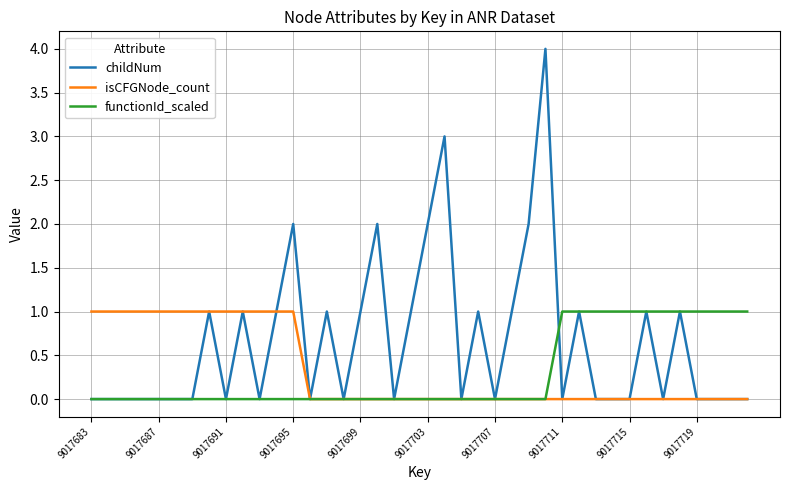

What is the maximum value shown in the chart?

4